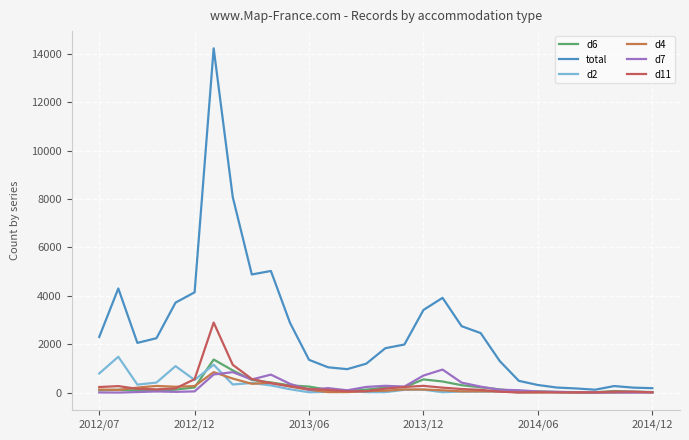

True or false: d4 has more than 0 interior local peaks.

True